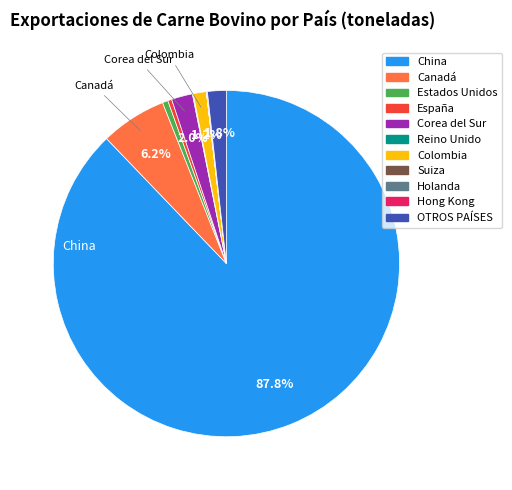

Is it true that Corea del Sur is 2% of the pie?

True